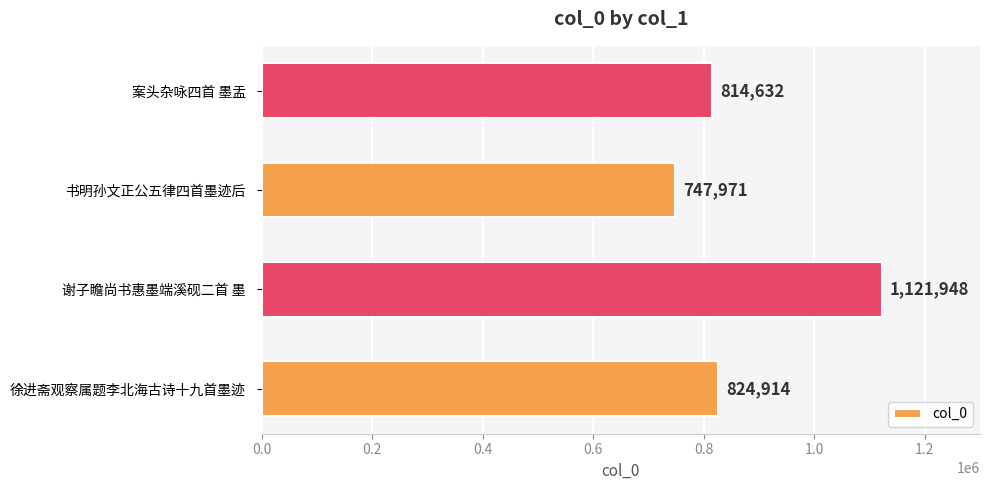

What is the maximum value shown in the chart?

1121948